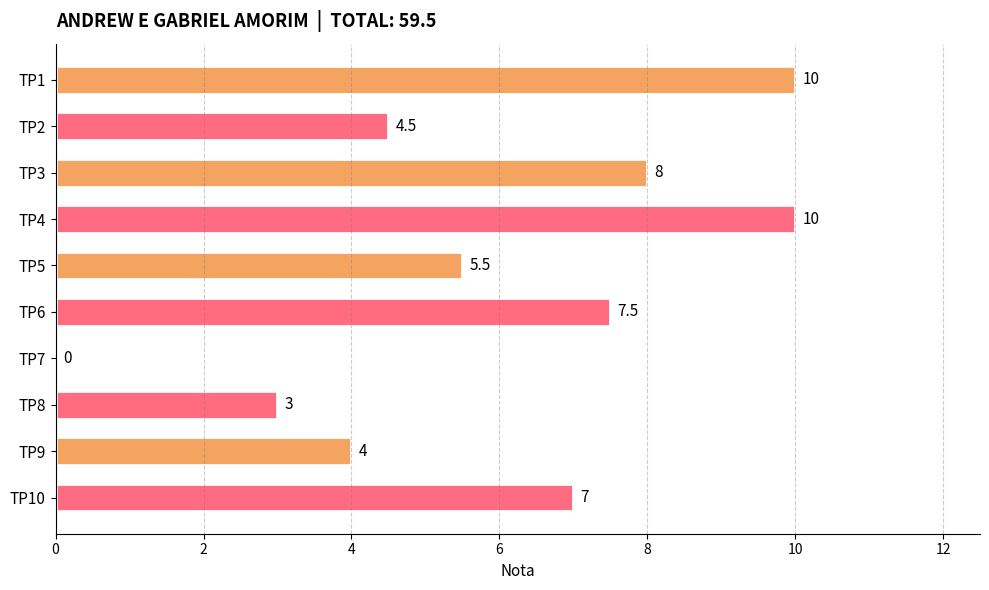

What is the sum of the values at TP3 and TP9?

12.0